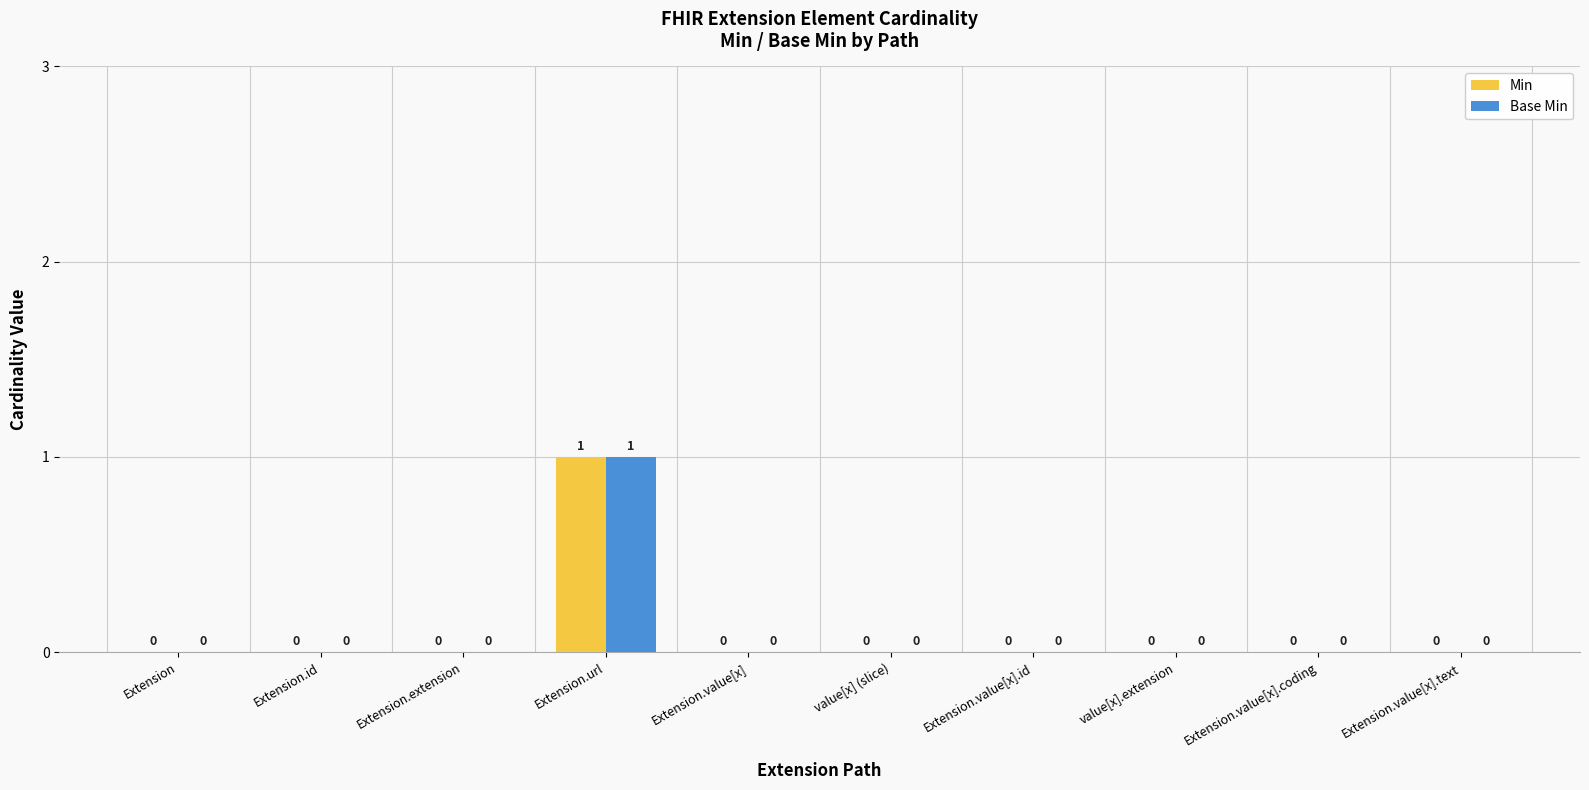

Is it true that Min equals 0 at value[x].extension?

True